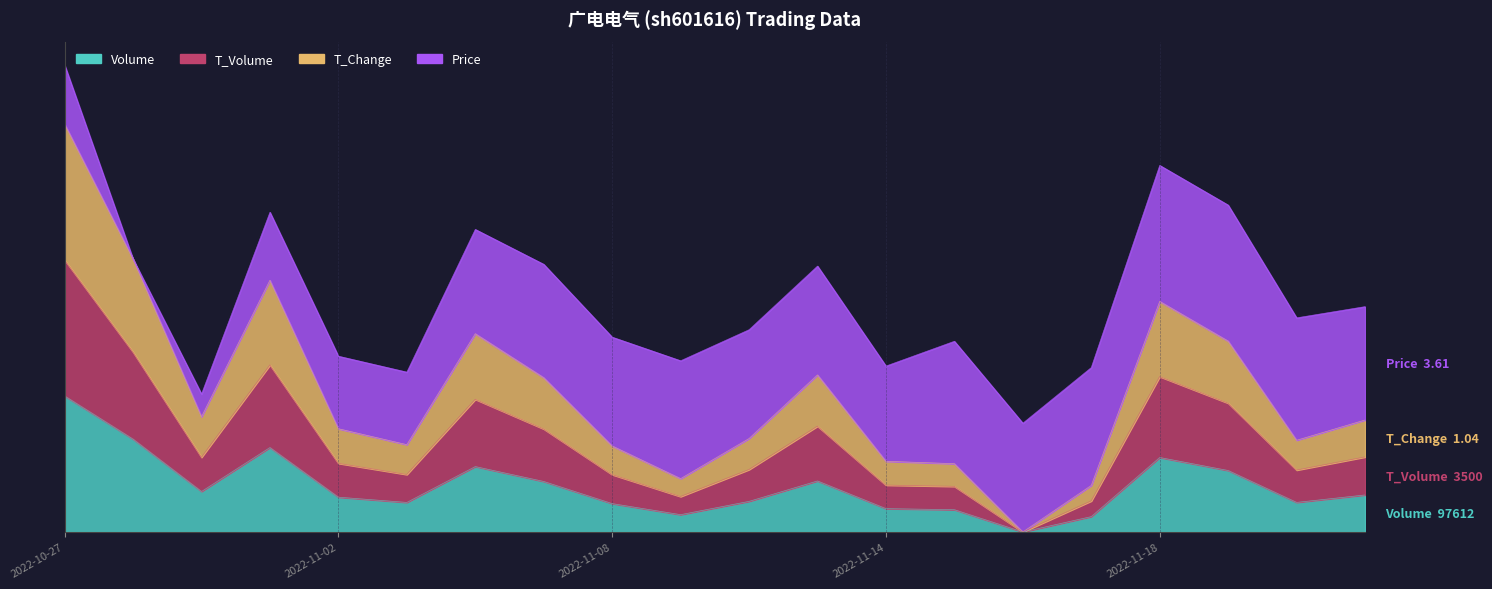

At which category is the sum across all series the highest?

2022-10-27